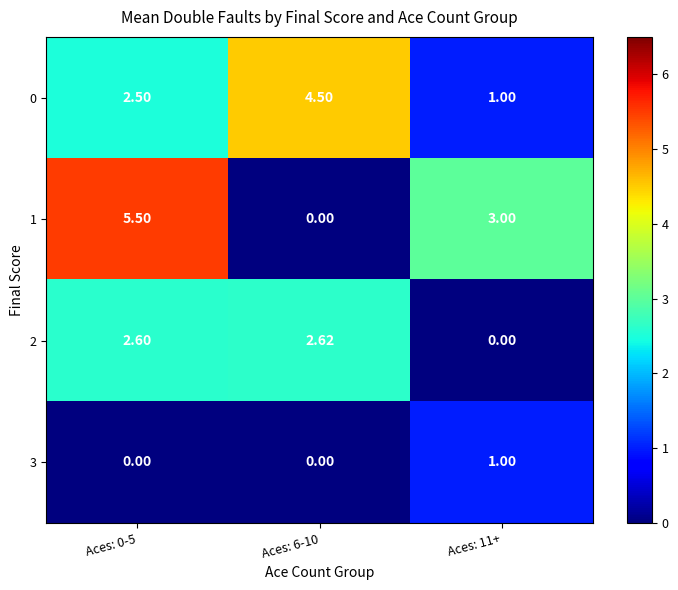

Rank the series by their maximum value, from lowest to highest.

3, 2, 0, 1